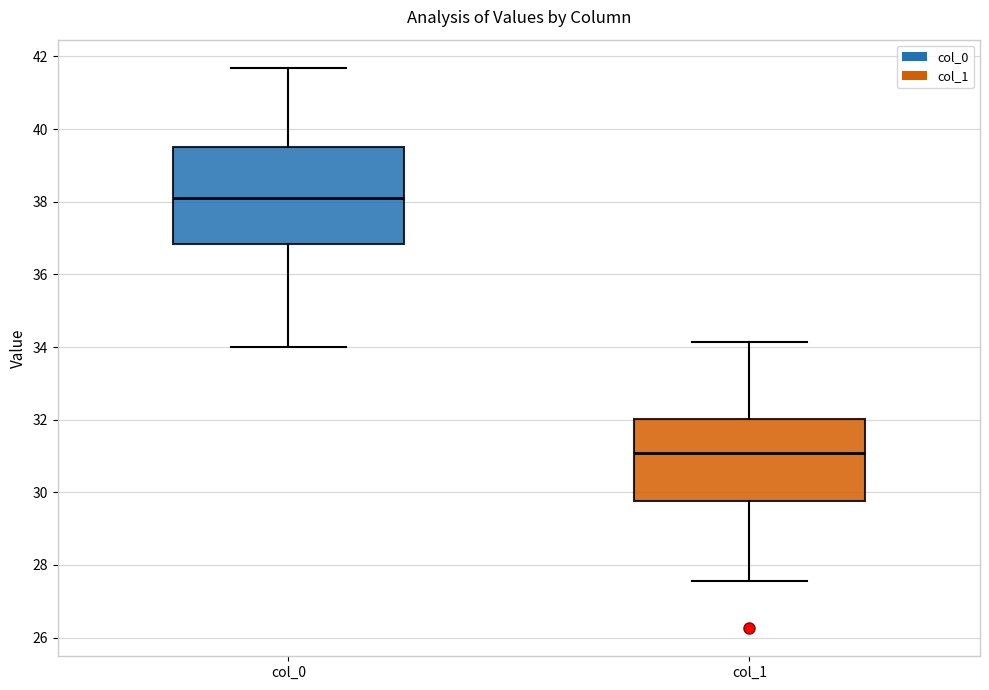

Where does the median line of the box for col_1 sit on the y-axis? The values are not printed on the chart, so give them approximately, as read against the axis.

31.0